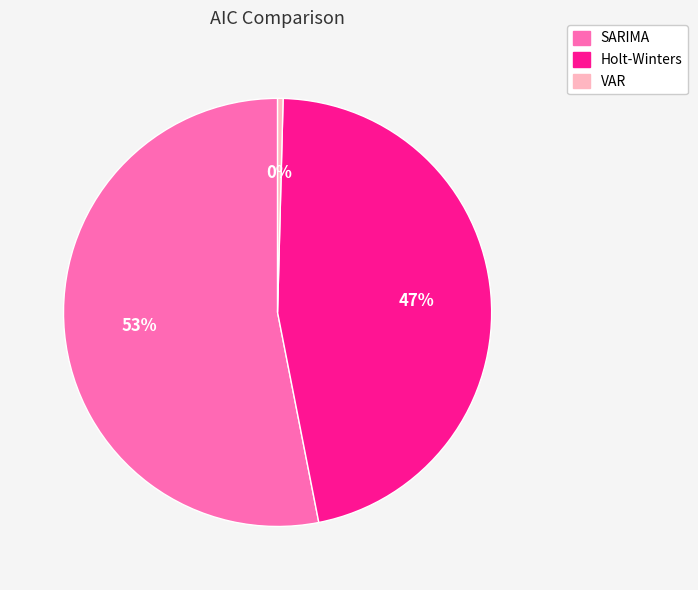

Is it true that Holt-Winters is 47% of the pie?

True